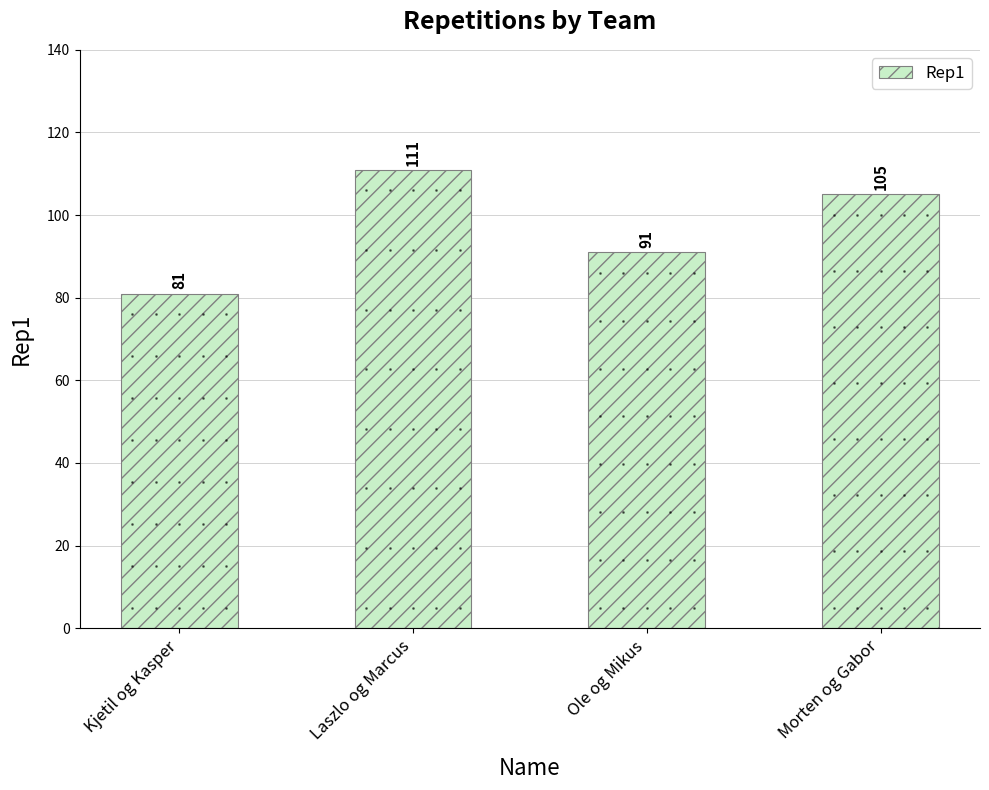

Where is the data nearest to the value 96?

Ole og Mikus